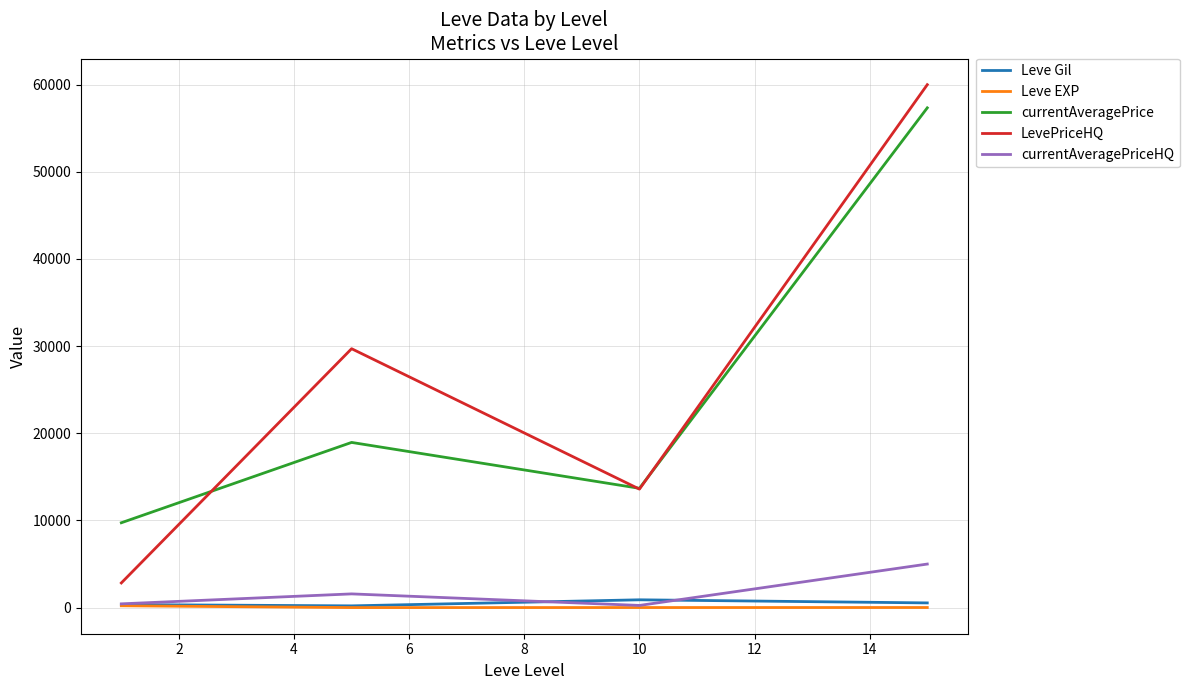

What is the maximum value for currentAveragePrice?

57338.5